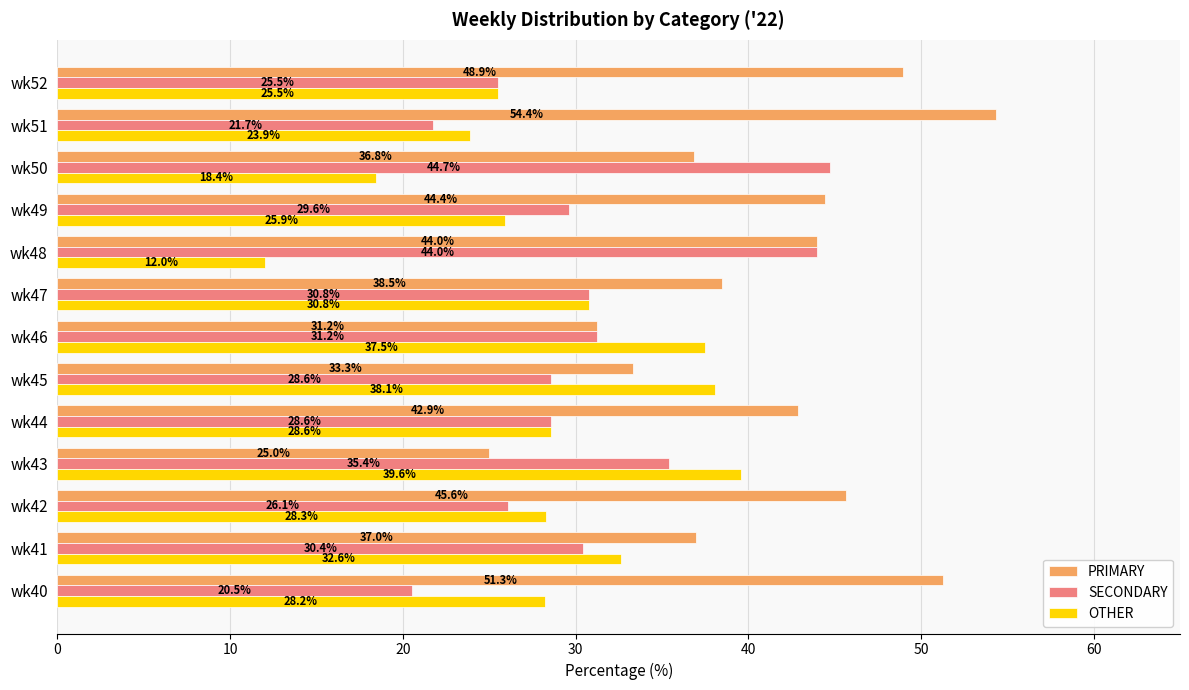

How many values in the OTHER series exceed 28?

8